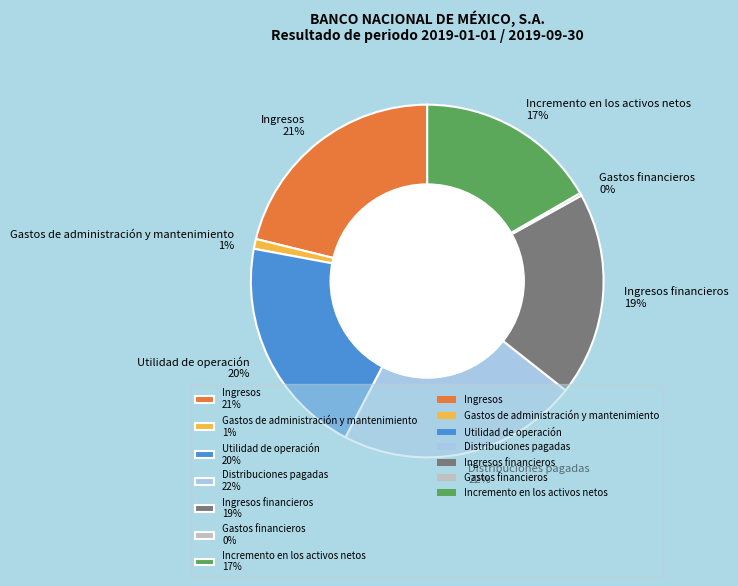

The Gastos de administración y mantenimiento 1% slice represents 1% of the pie. True or false?

True